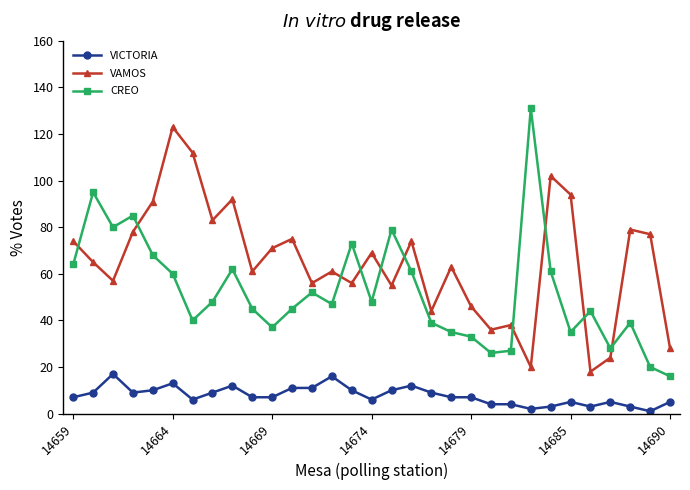

Rank the series by their average value, from highest to lowest.

VAMOS, CREO, VICTORIA